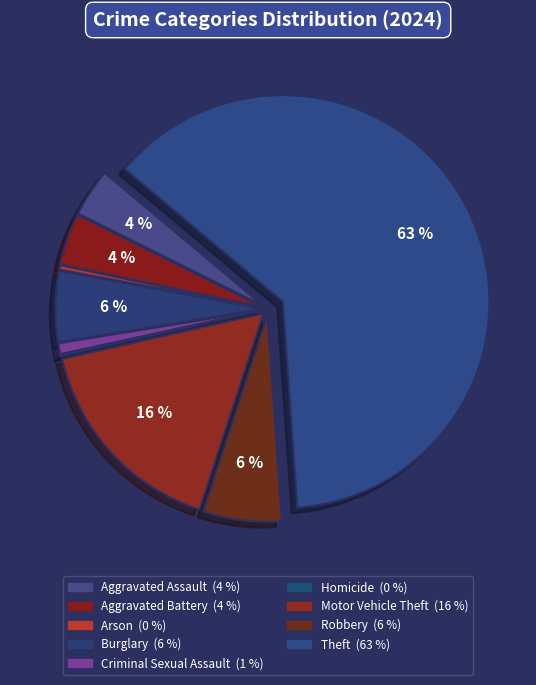

What is the smallest slice in the pie chart?

Homicide